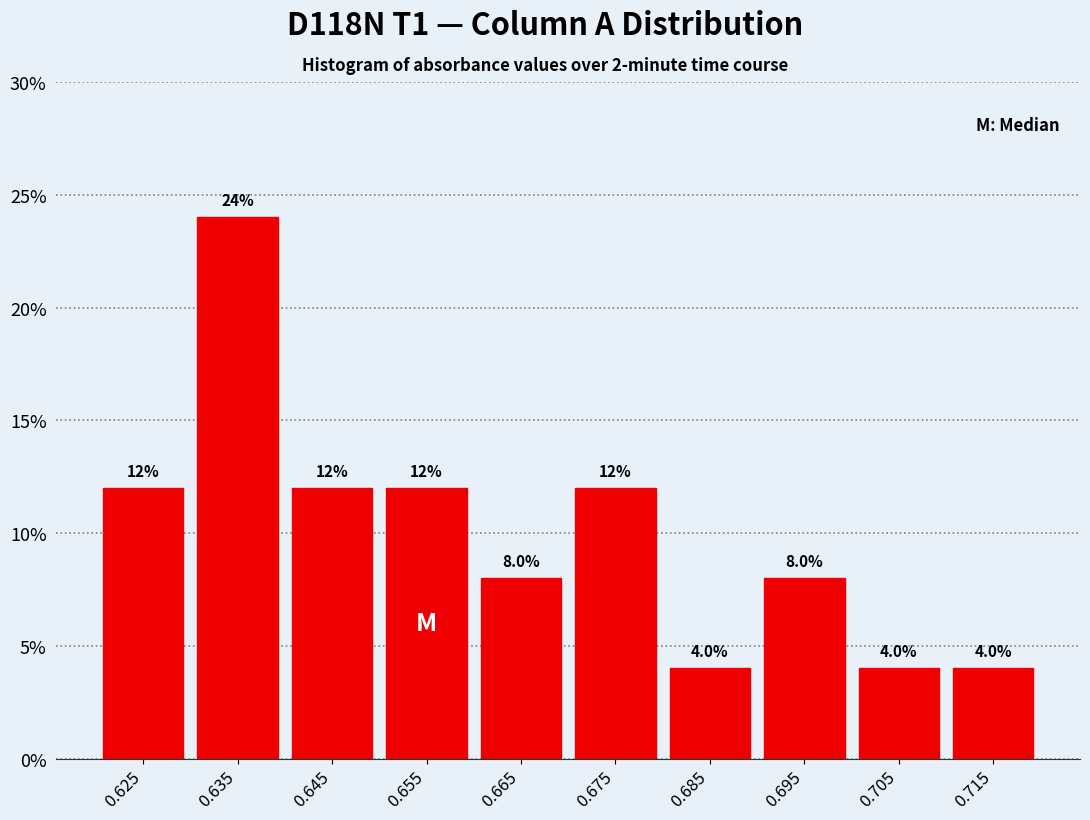

Over which range of the x-axis is the bar tallest?

0.63 to 0.64